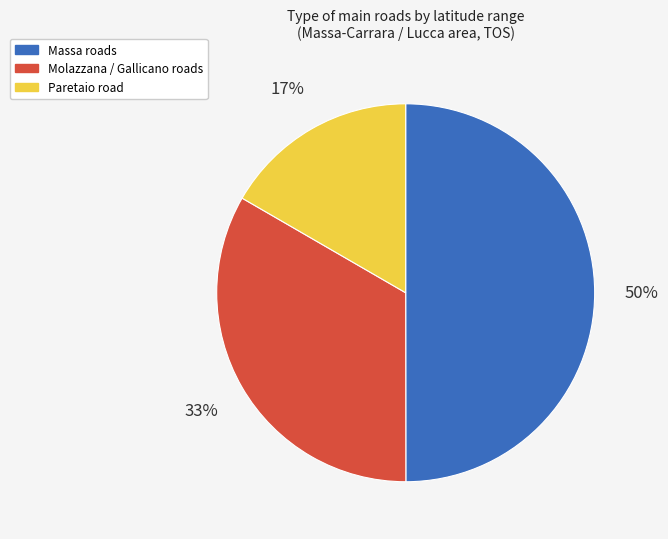

To the nearest percent, what portion does Paretaio road represent?

17%